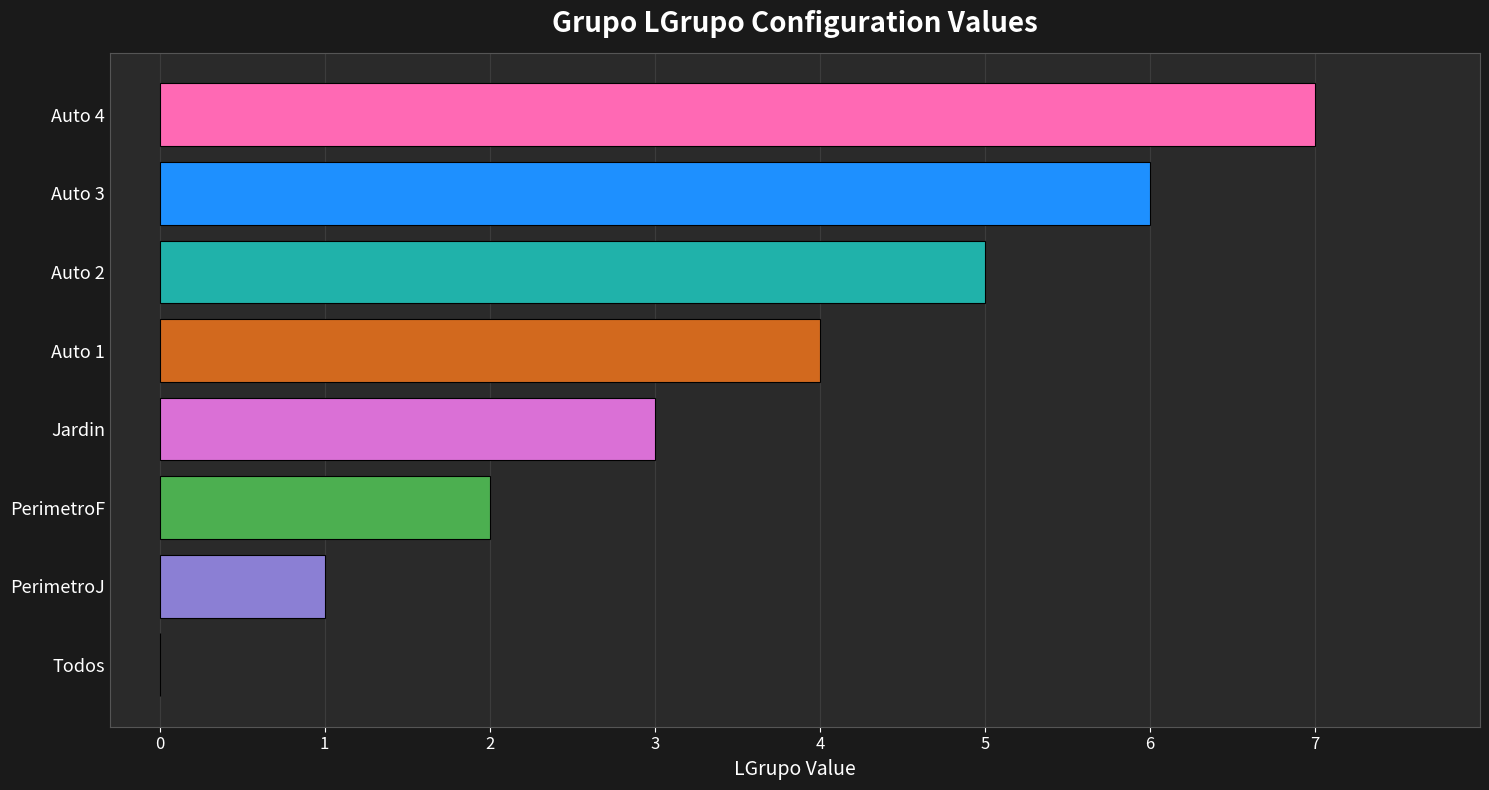

How many values are between 2 and 6?

5